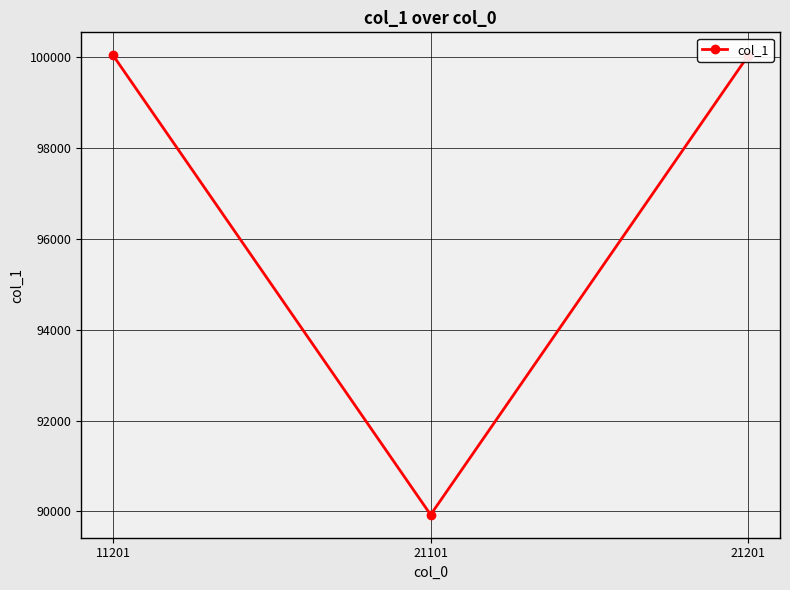

Read the value at 21101.

89927.7